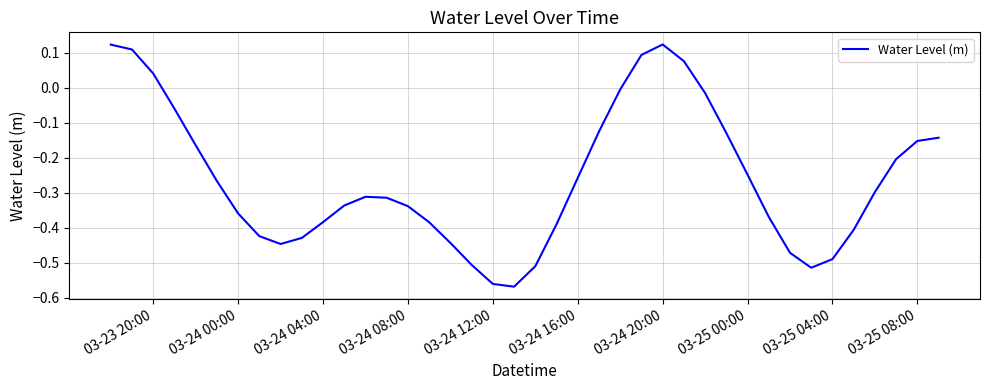

What is the difference between the maximum and minimum values?

0.7